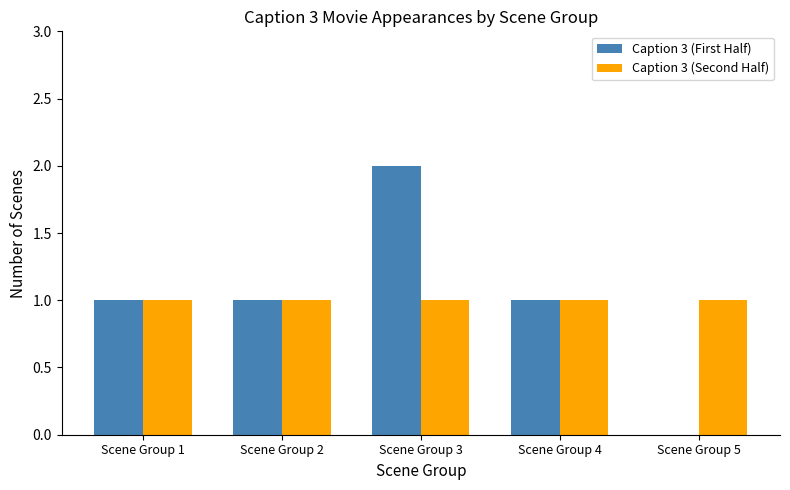

At which label does Caption 3 (First Half) reach its peak?

Scene Group 3